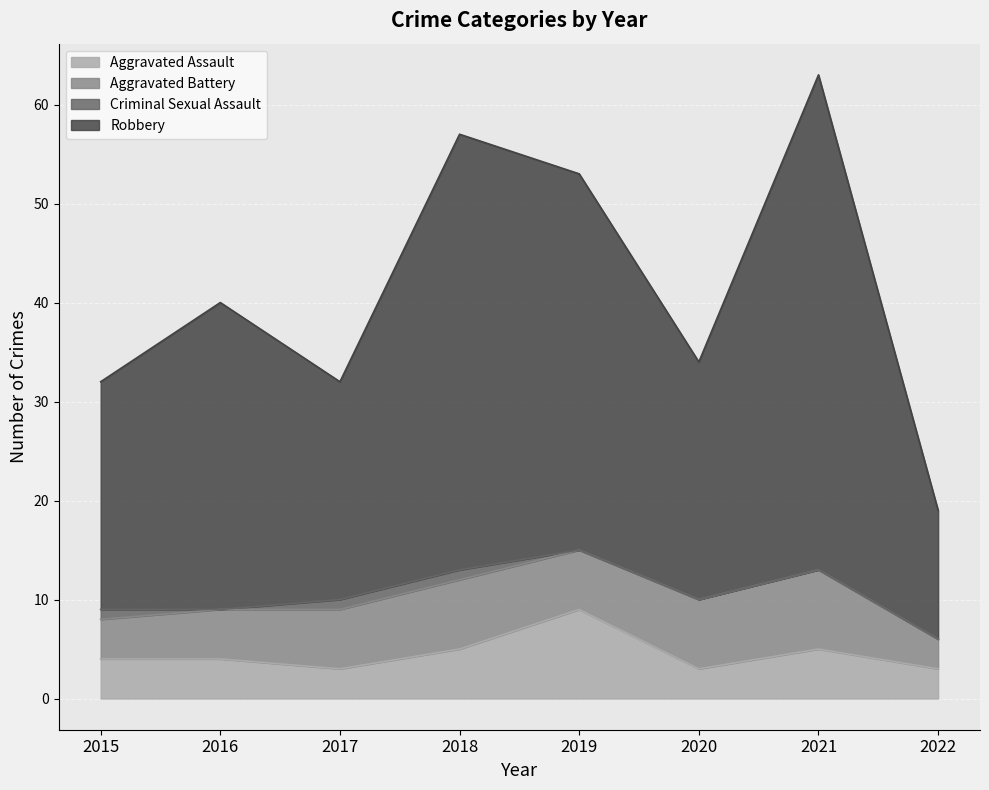

What is the difference between the maximum and minimum values in the Aggravated Assault series?

6